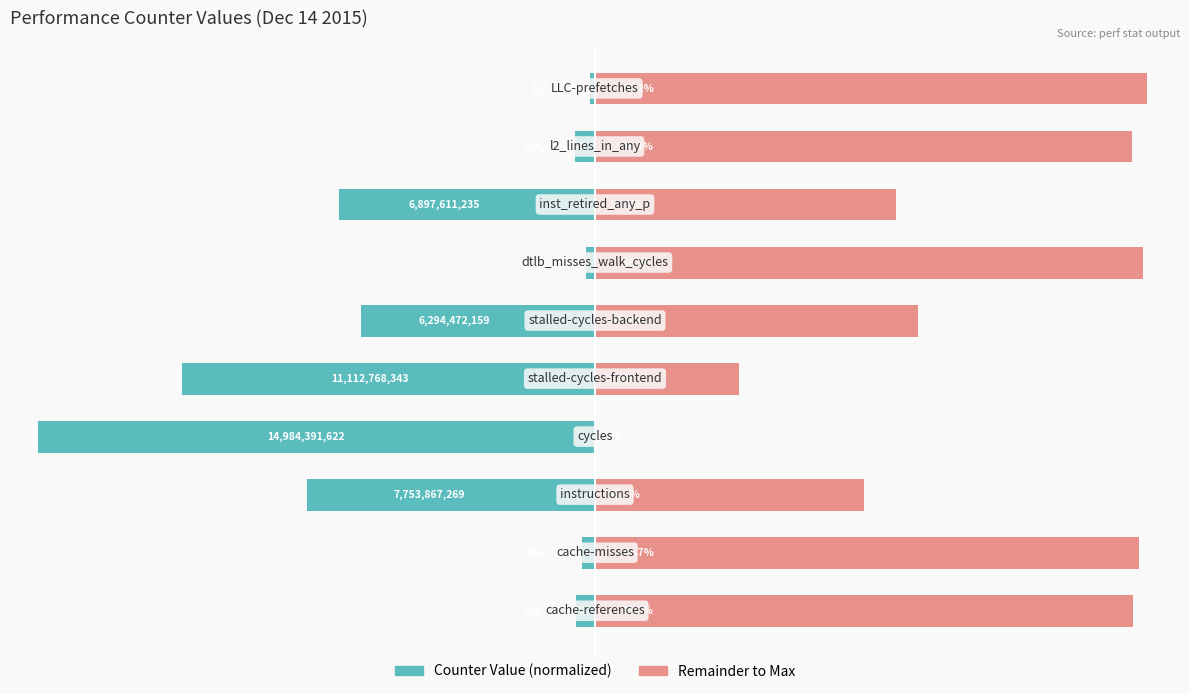

What is the difference between the maximum and minimum values in the Counter Value series?

99.2